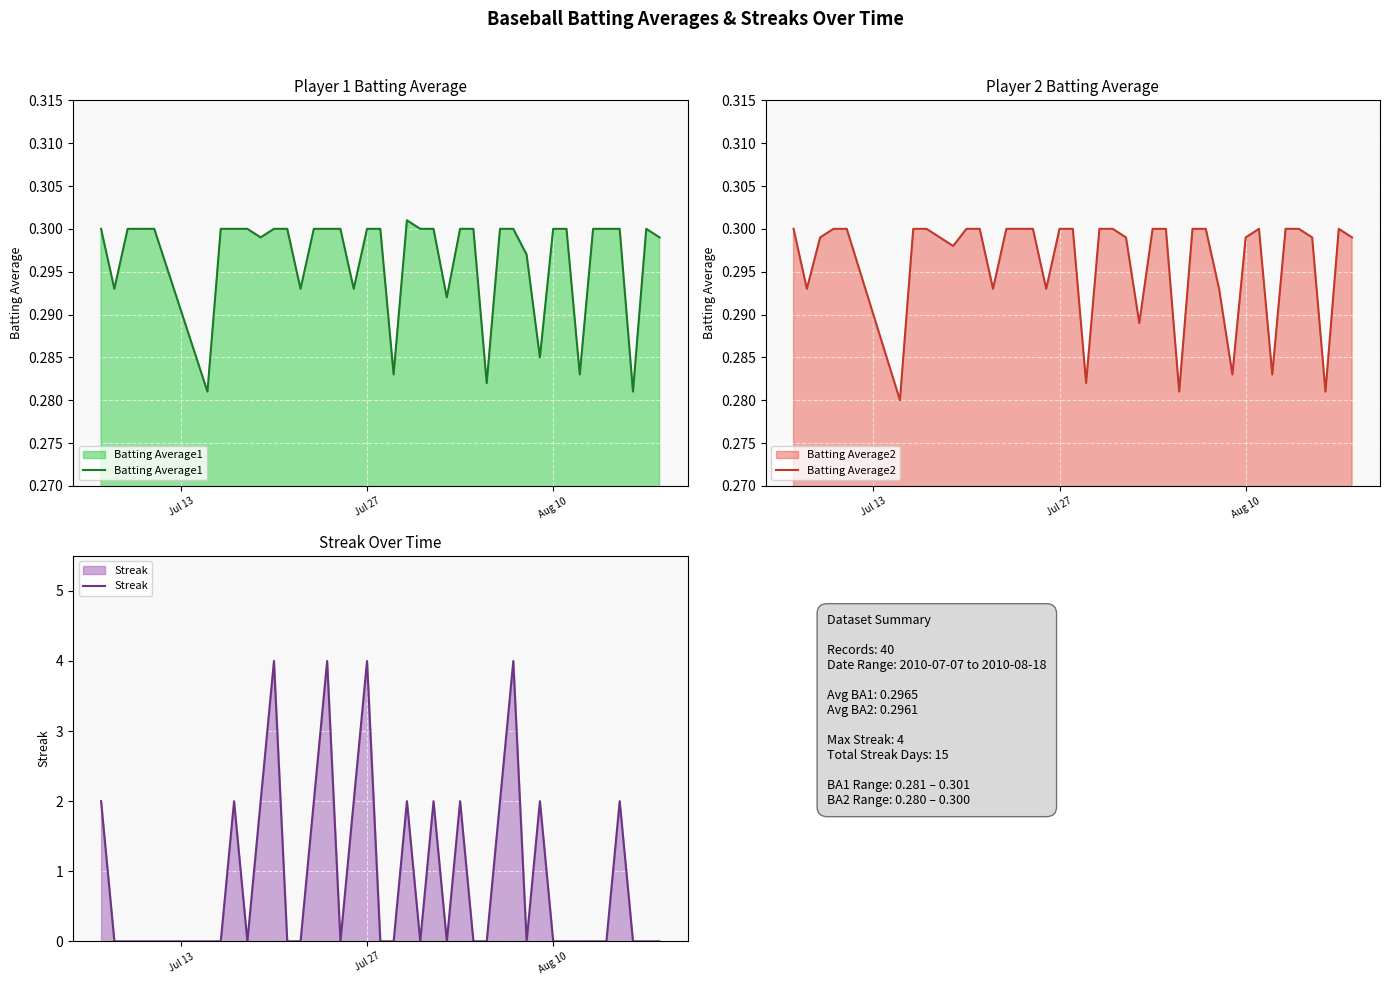

What is the spread (max minus min) of values at 39?

0.3